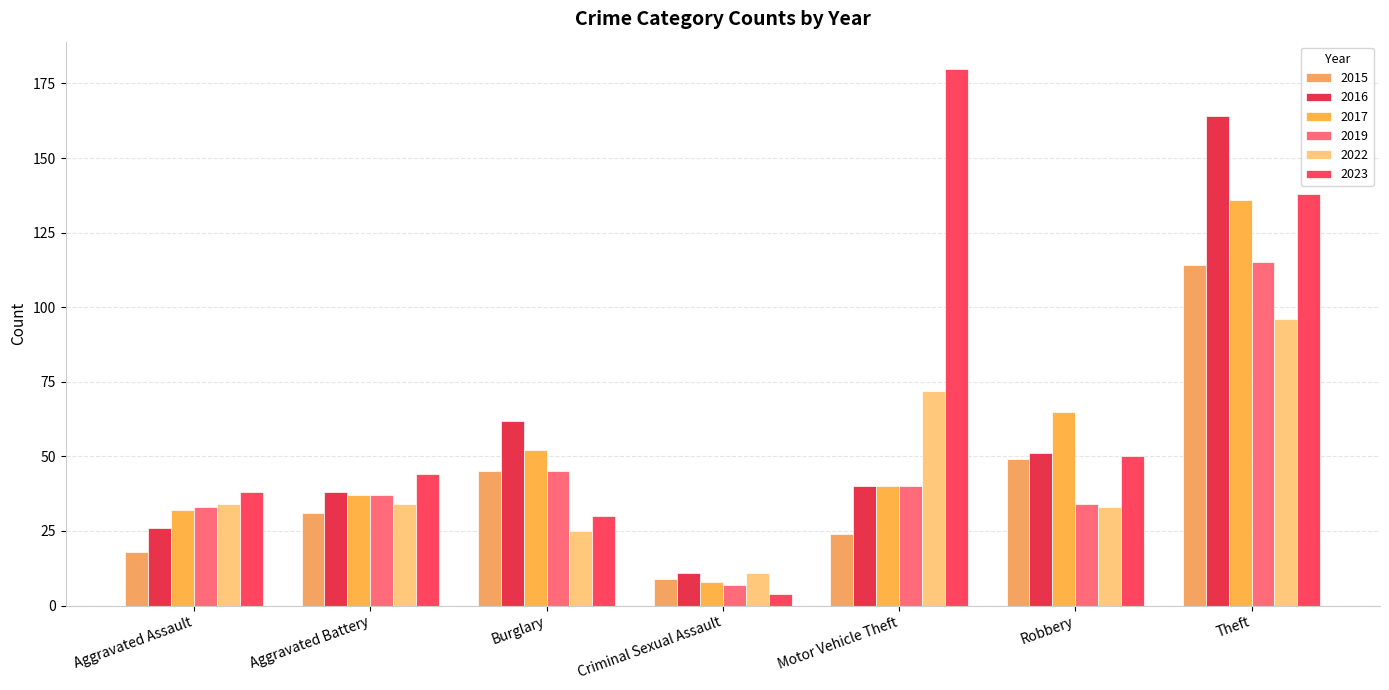

What is the maximum value shown in the chart?

180